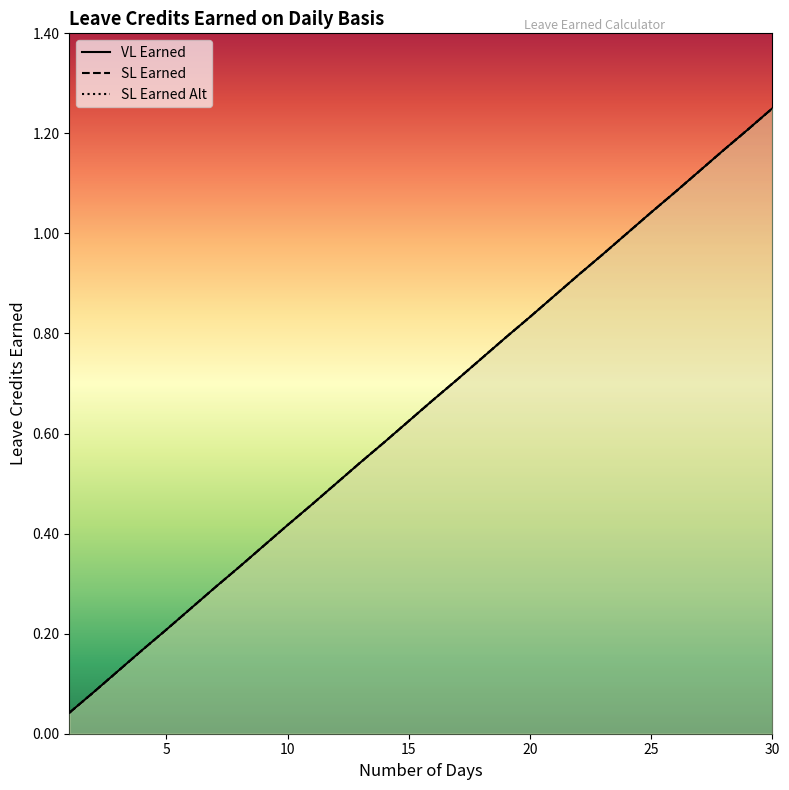

At which label does VL Earned reach its minimum?

1